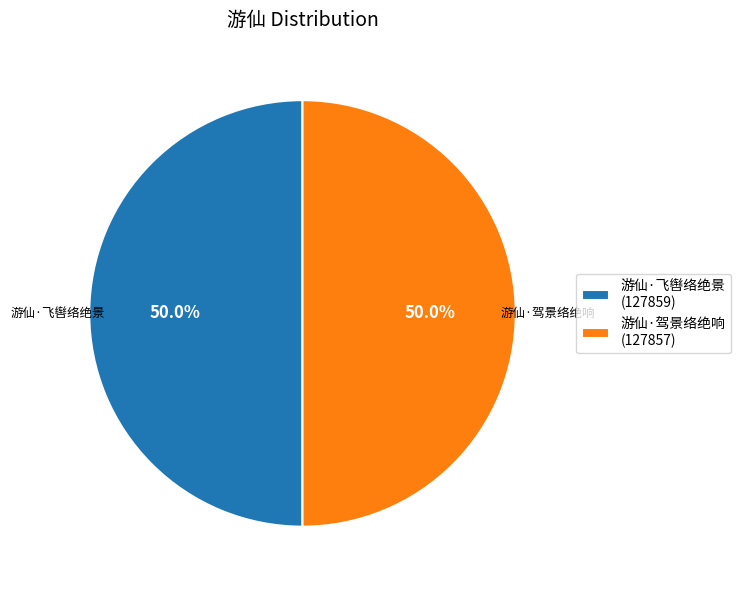

What is the ratio of the value at 游仙·飞辔络绝景 to the value at 游仙·驾景络绝响?

1.0